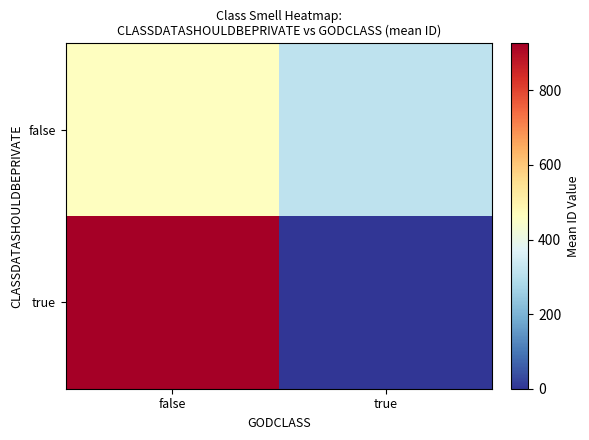

Rank the series at false from highest to lowest value.

true, false